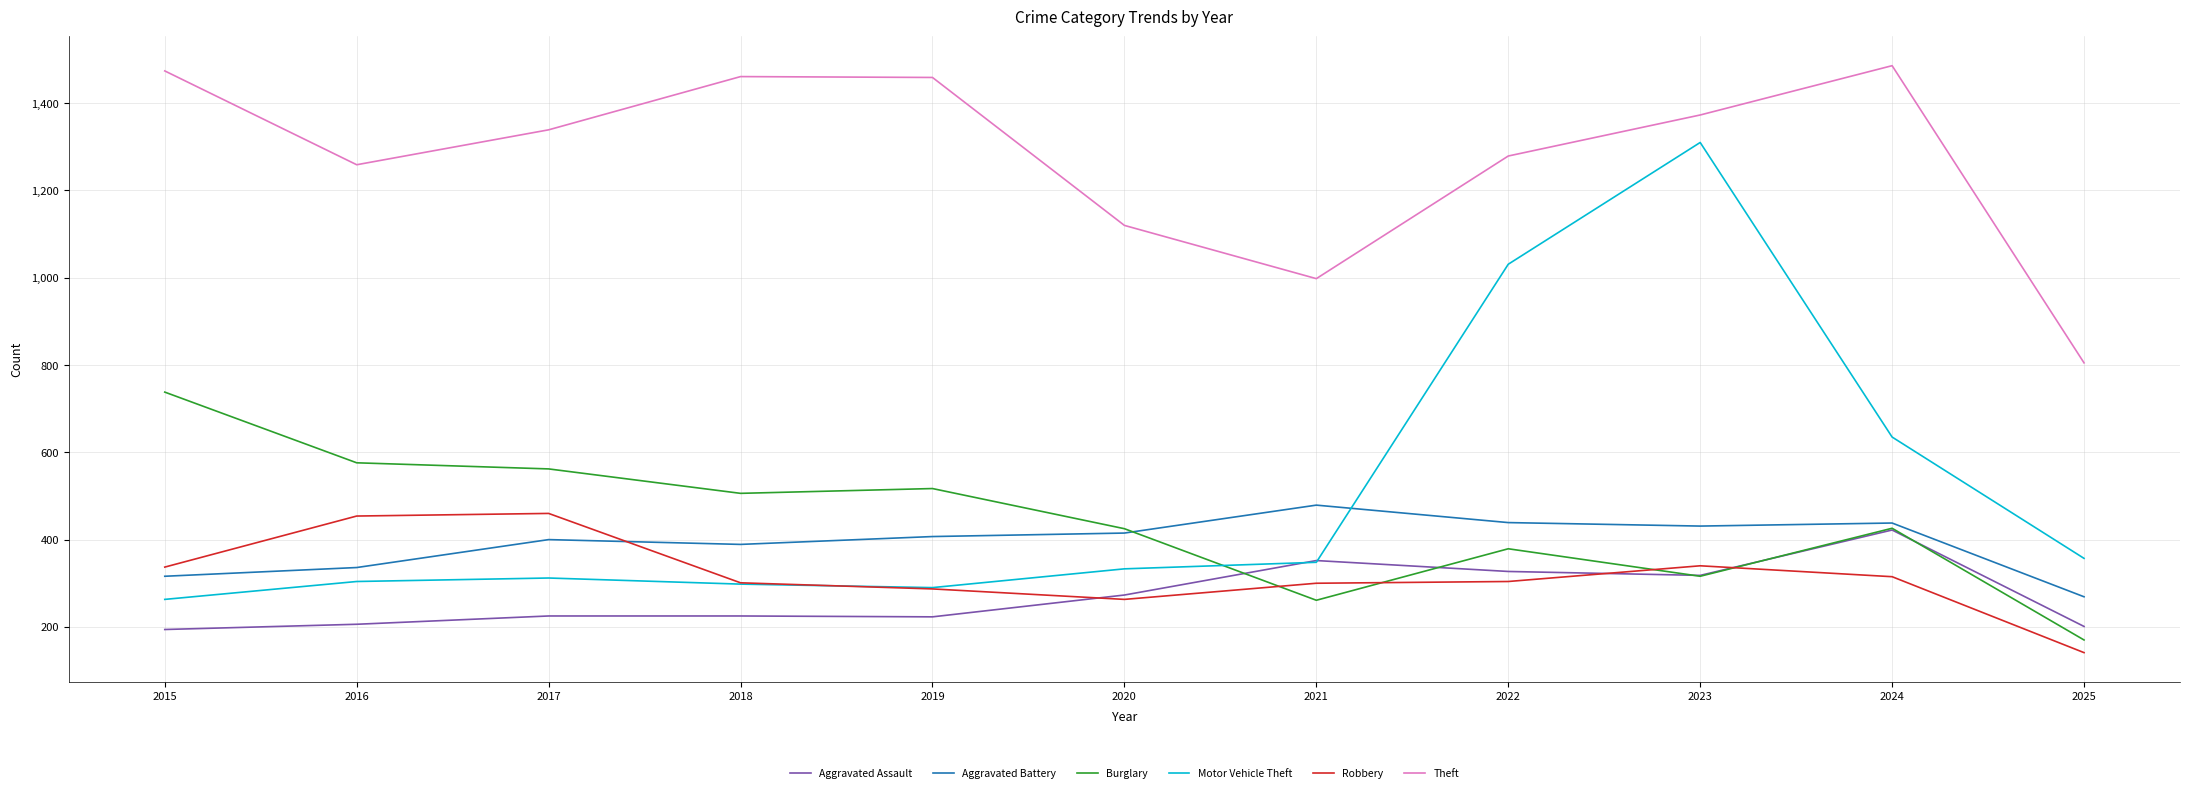

Which series has the widest spread of values?

Motor Vehicle Theft